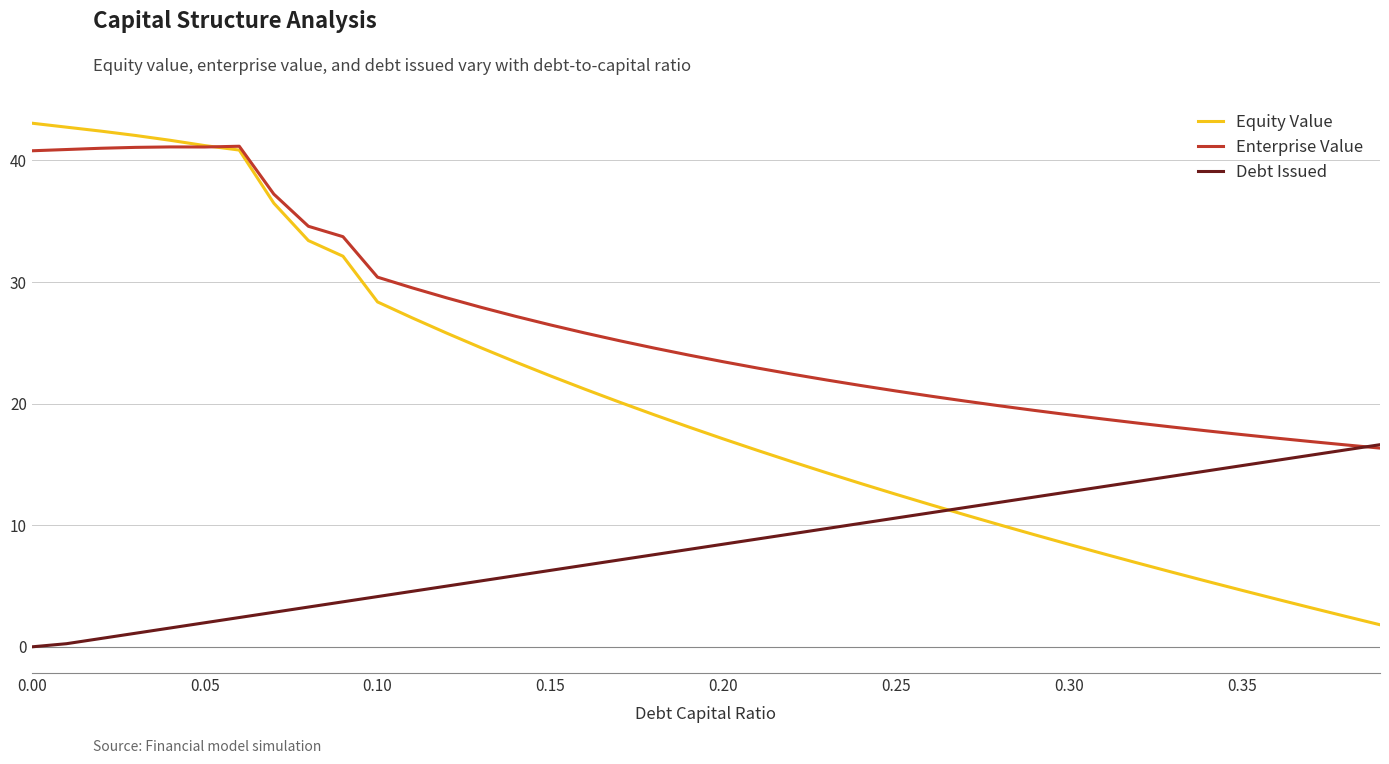

At how many categories does at least one series exceed 37?

8